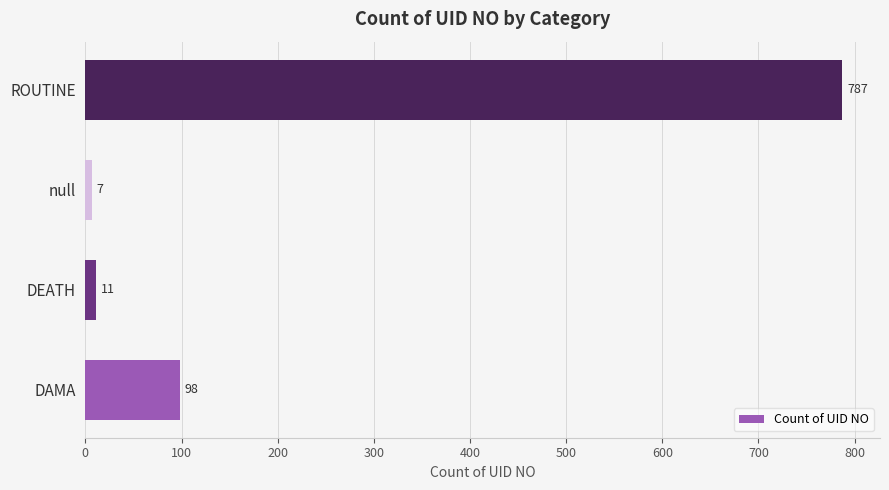

Rank the categories by value from lowest to highest.

null, DEATH, DAMA, ROUTINE